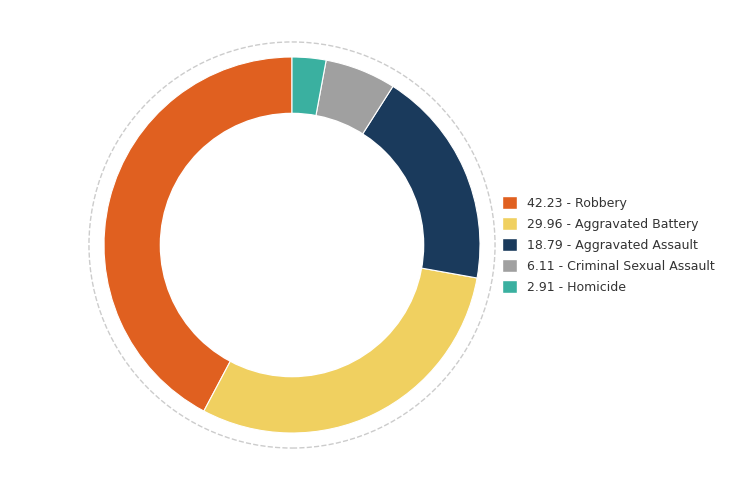

Does any single category account for the majority?

No